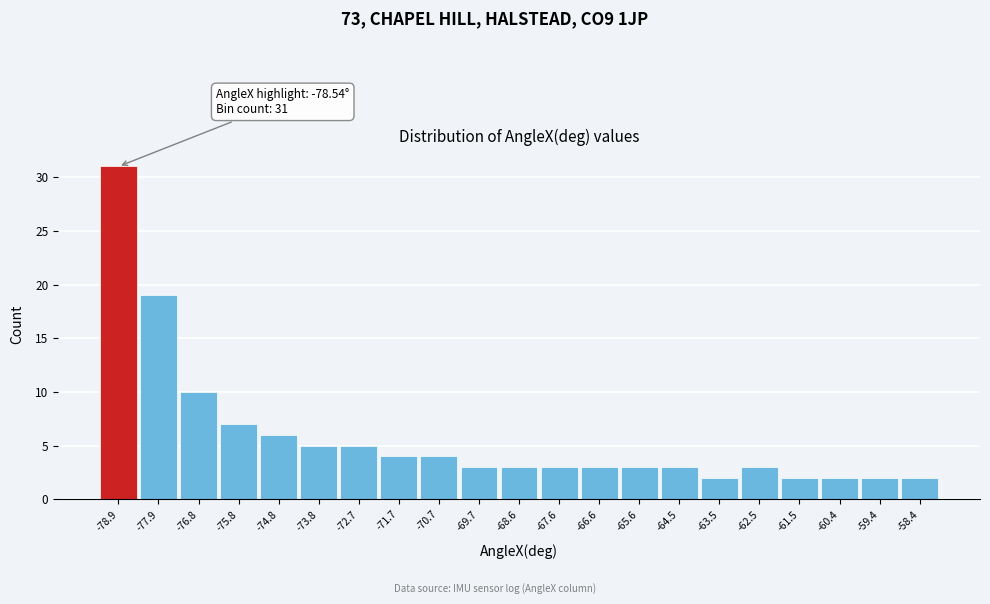

Over which range of the x-axis is the bar tallest?

-79.4 to -78.4